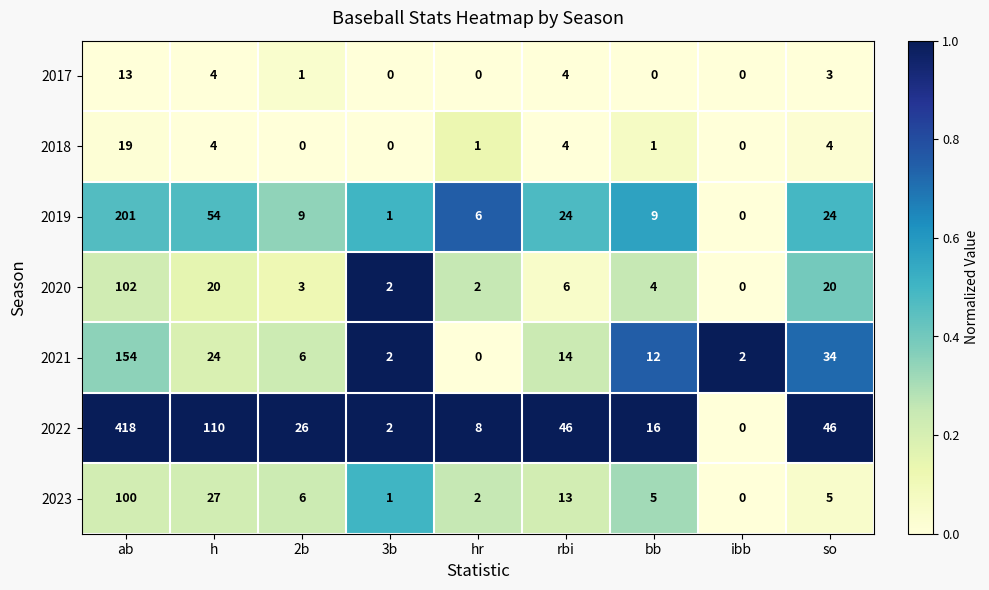

Count the number of data series in this chart.

7